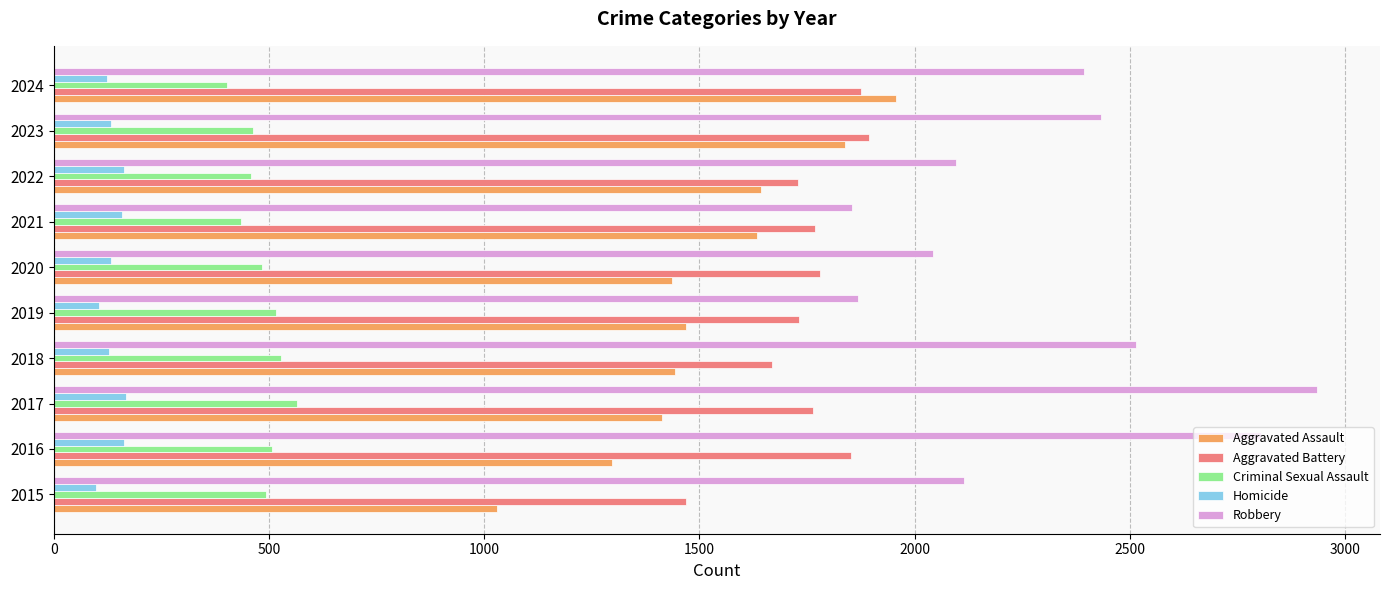

Is the value of Robbery at 2018 greater than the value of Aggravated Battery at 2017?

Yes